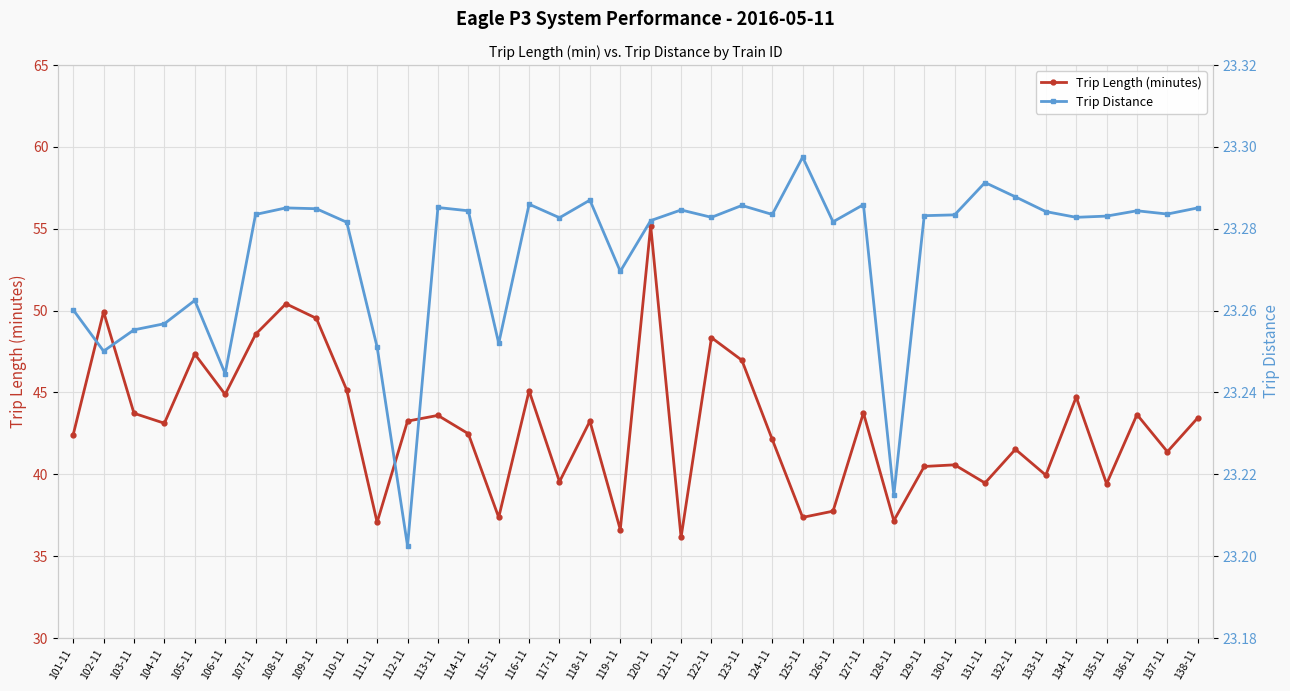

What is the minimum value shown in the chart?

23.2